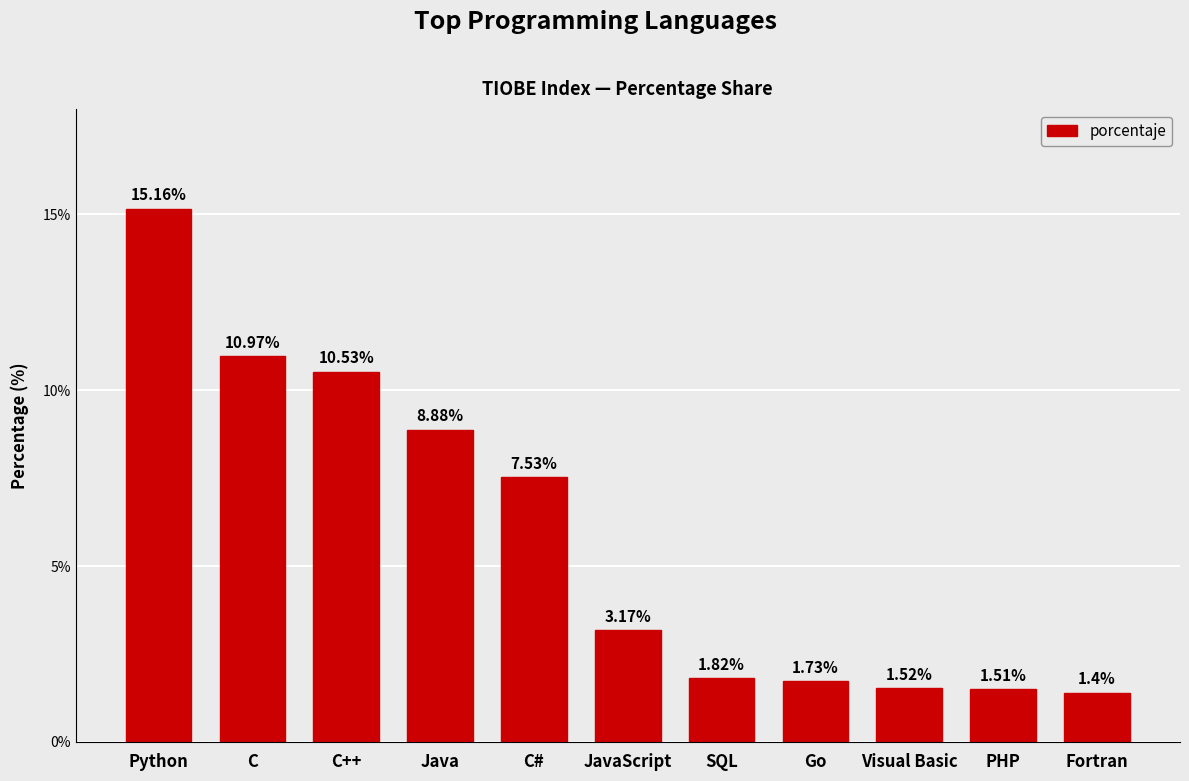

Are the bars horizontal?

No